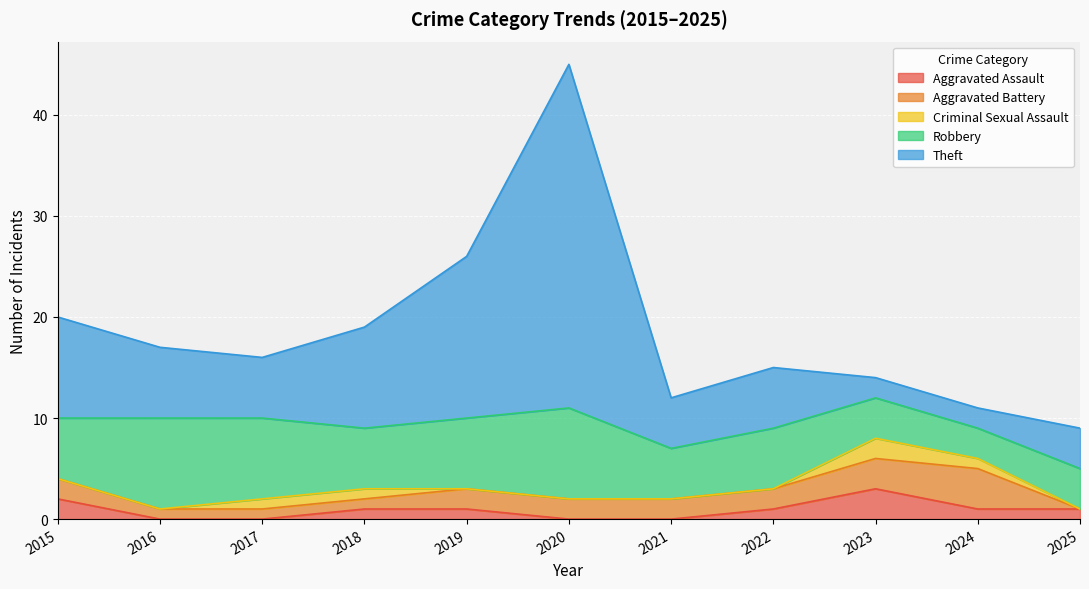

Where does the Aggravated Battery series first go above 2?

2023